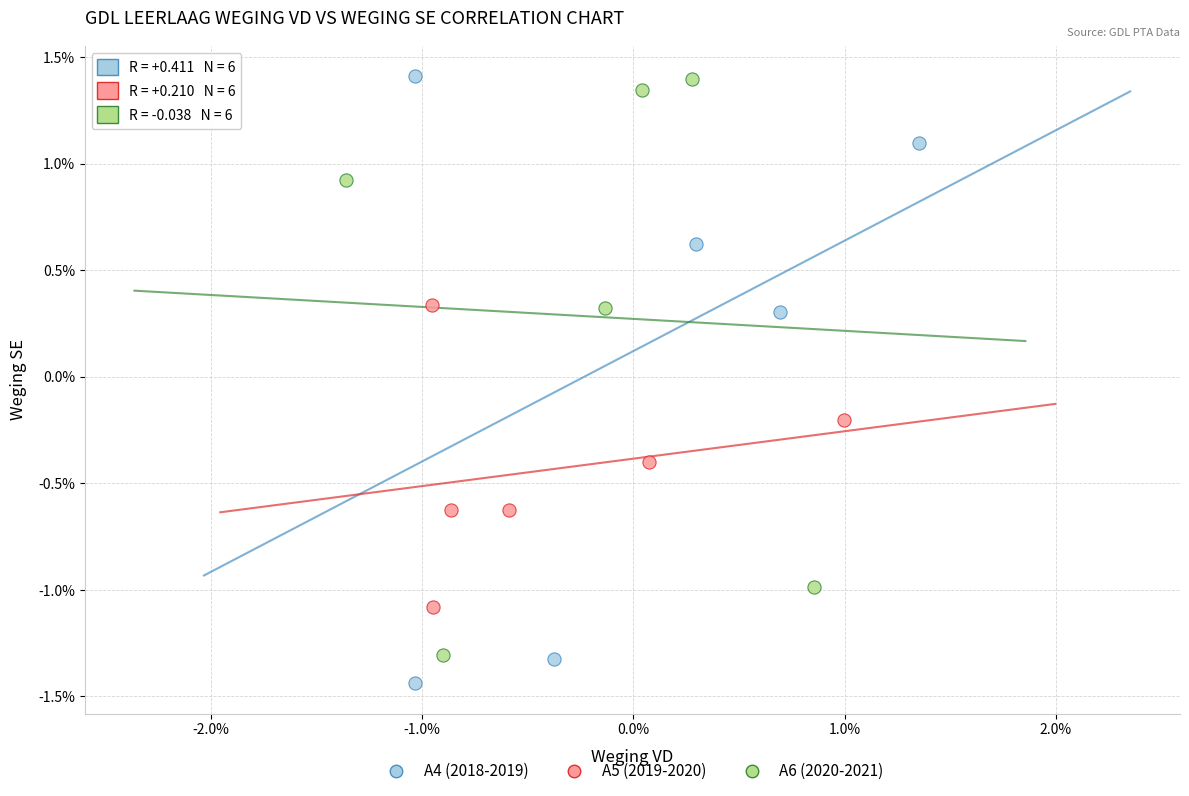

Which series has the largest Y range (max minus min)?

A4 (2018-2019)